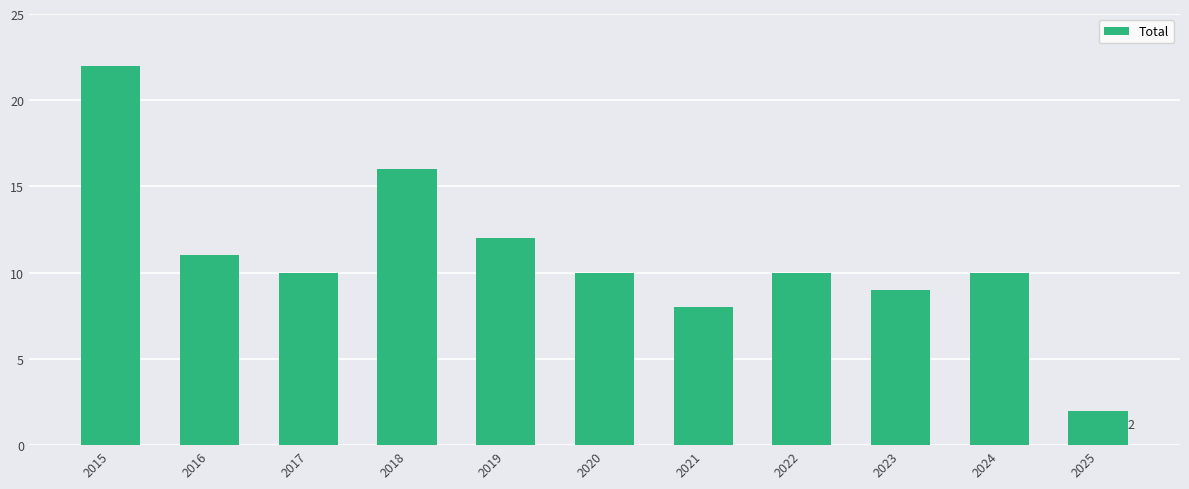

Which label corresponds to the largest value in the chart?

2015